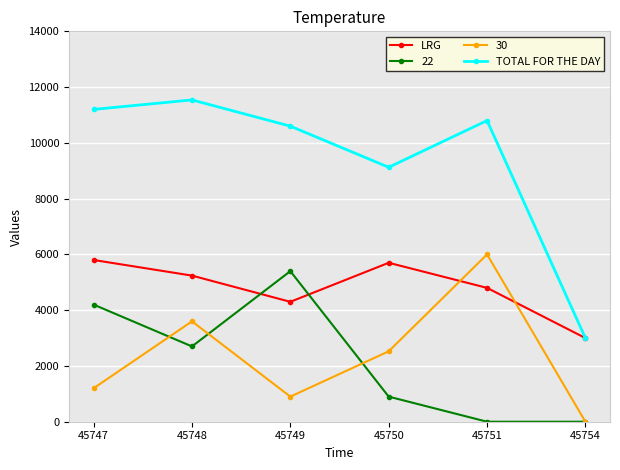

True or false: 22 and TOTAL FOR THE DAY intersect in this chart.

False